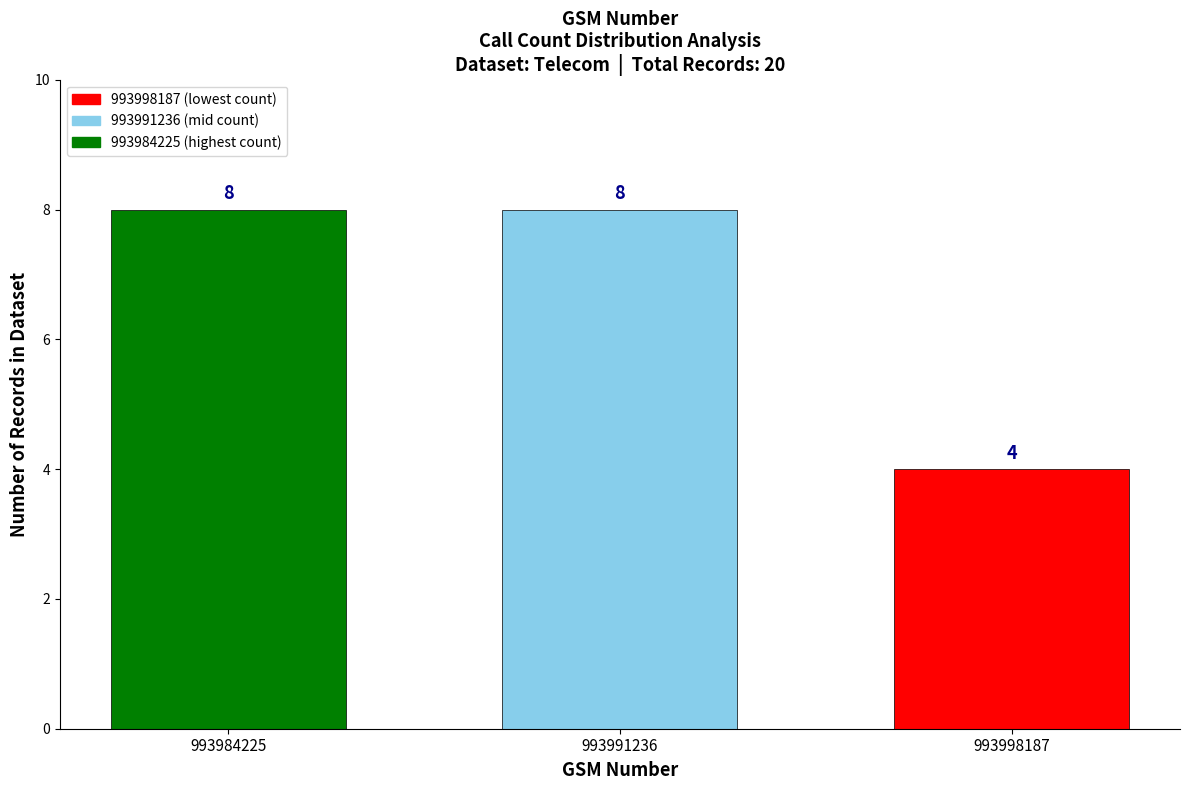

Reading left to right, what are all the values shown in this chart?

993984225=8	993991236=8	993998187=4